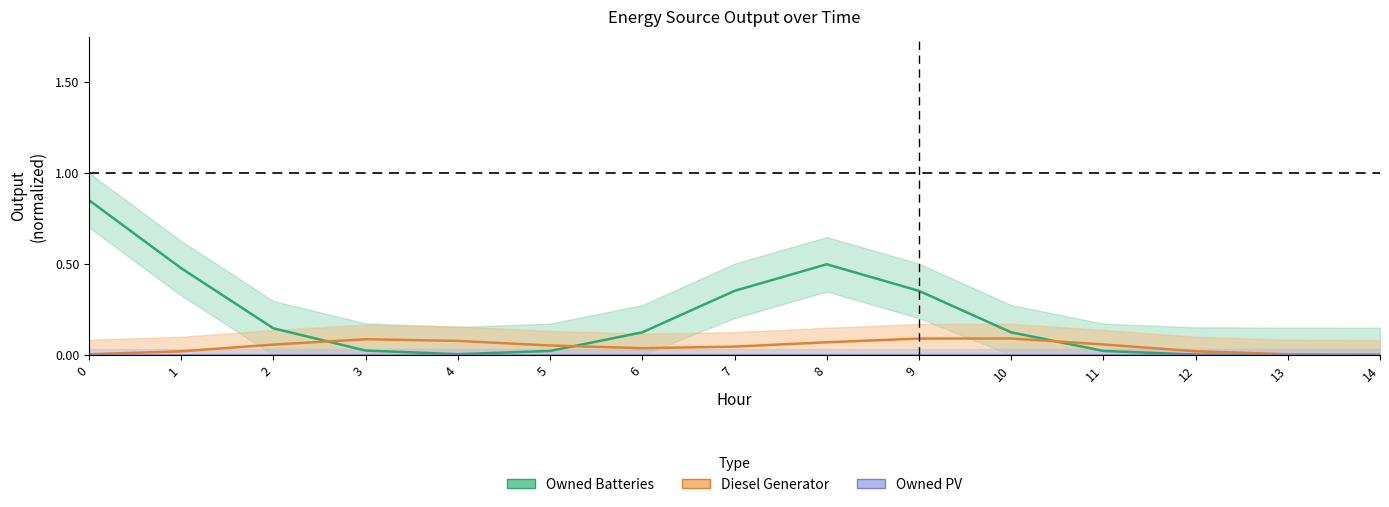

How many series are shown in this chart?

3